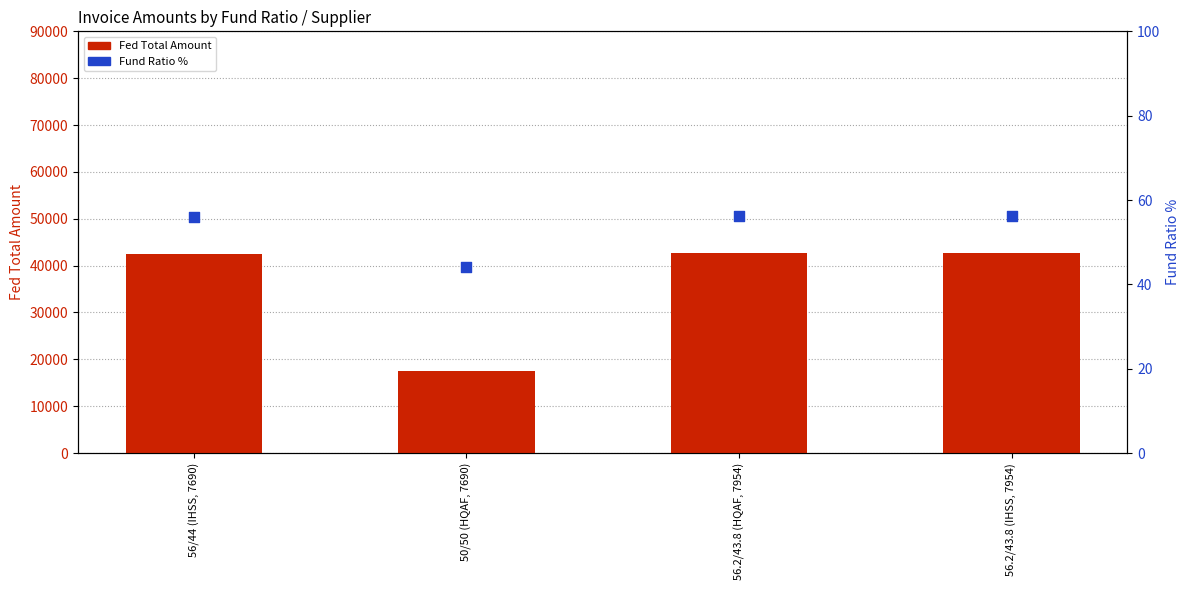

What are all the series names shown in the legend?

Fed Total Amount, Fund Ratio %